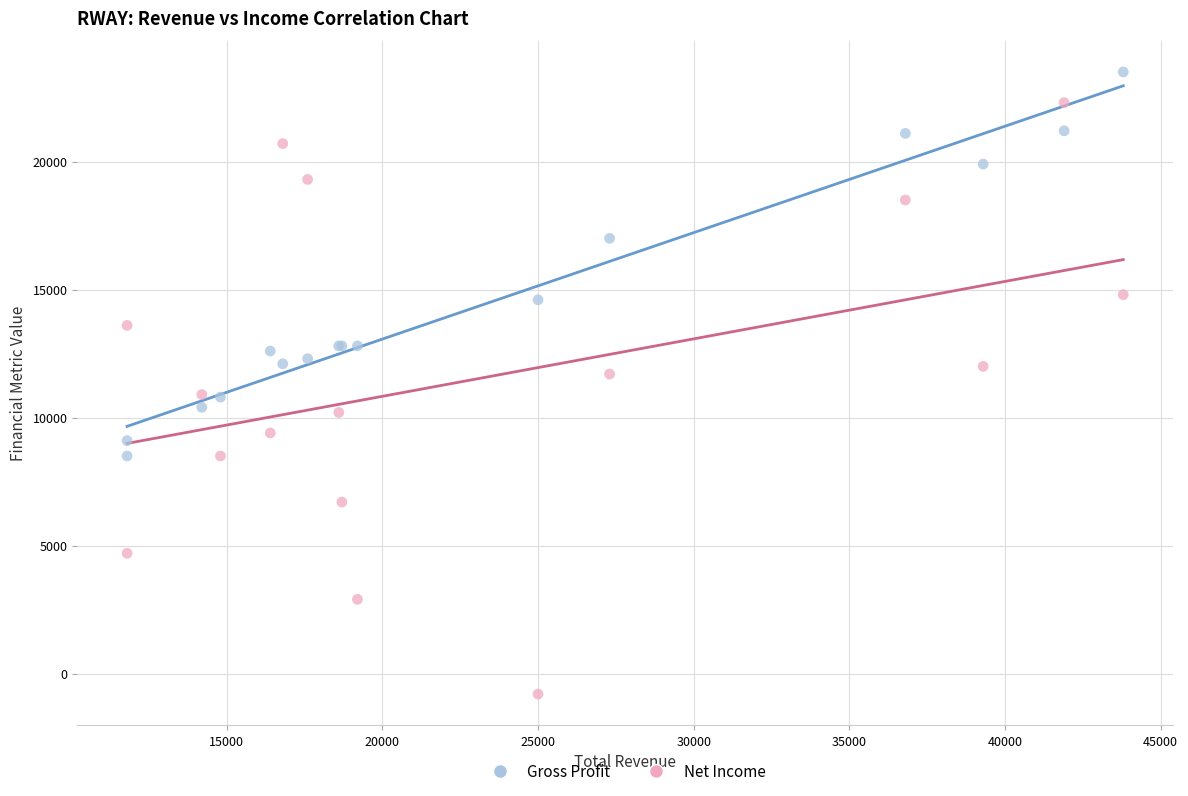

Which series contains the lowest Y value?

Net Income